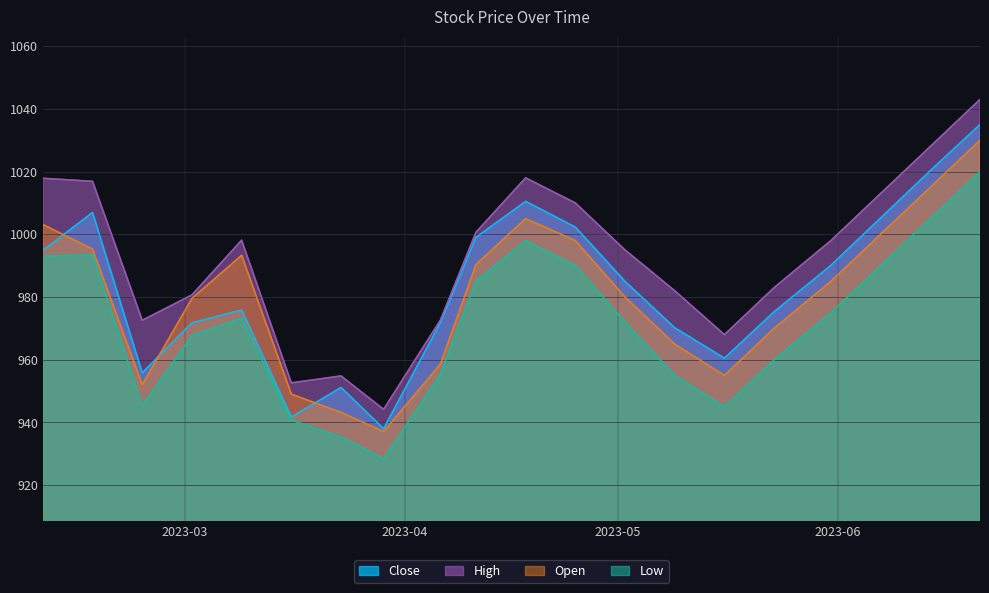

List the series in order of their peak value, highest first.

High, Close, Open, Low